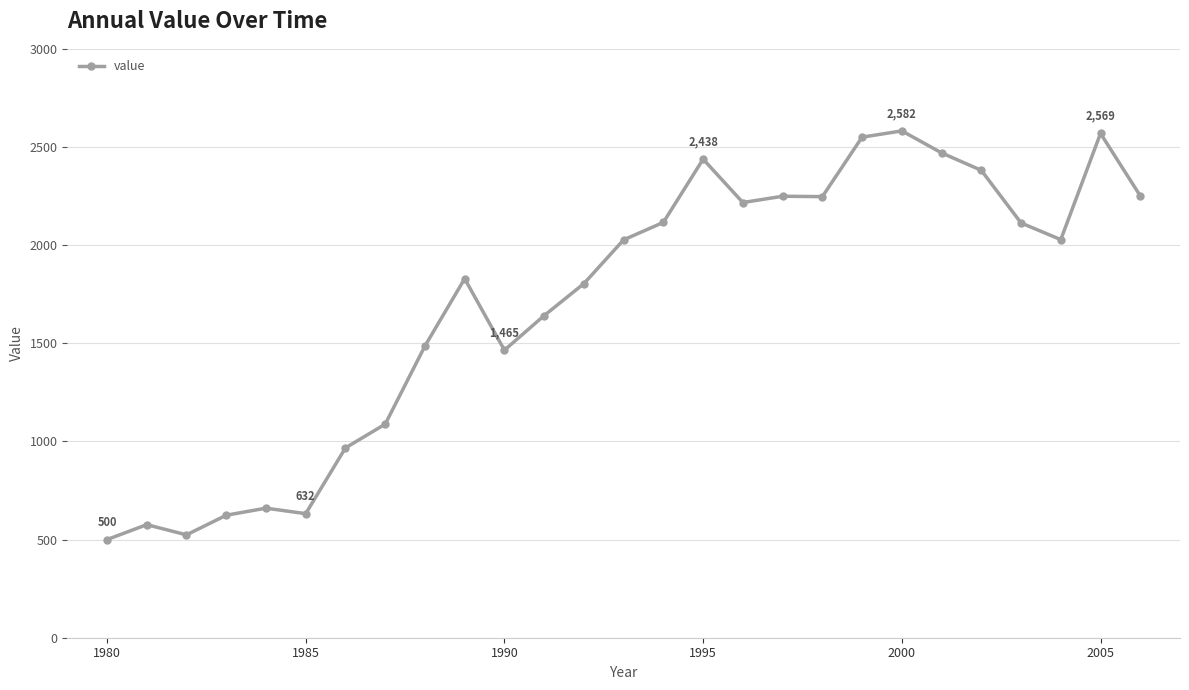

What is the value of the 1st point from the left?

500